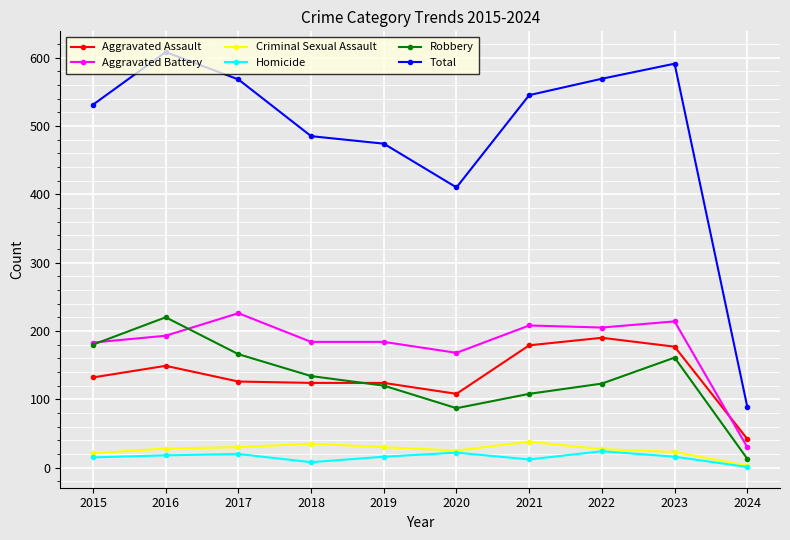

What is the maximum value for Total?

608